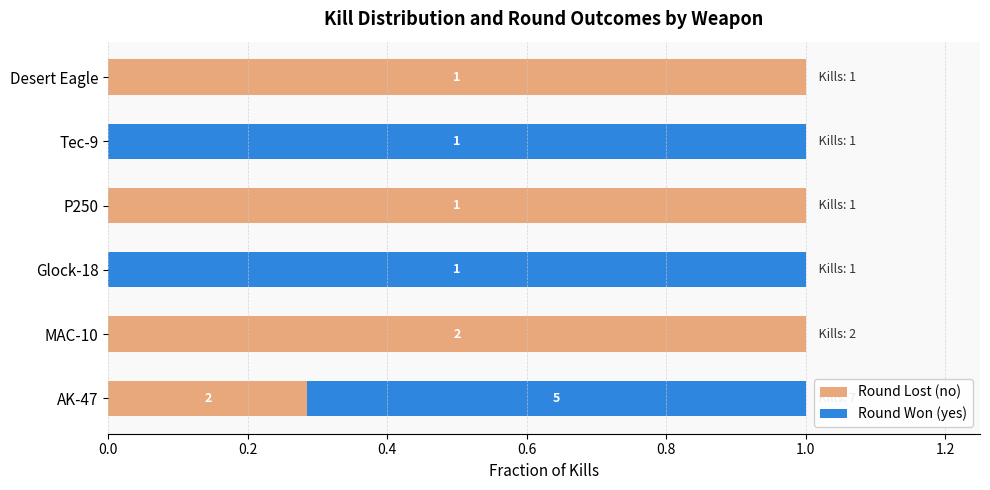

What is the sum of the Round Lost (no) values at MAC-10 and Tec-9?

1.0